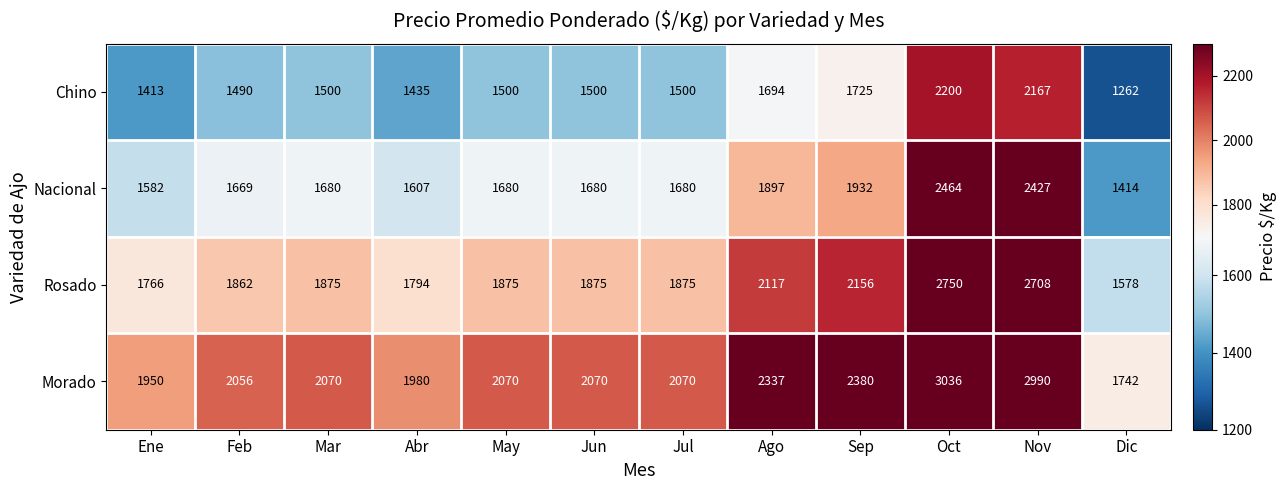

Which label corresponds to the smallest value in the chart?

Dic